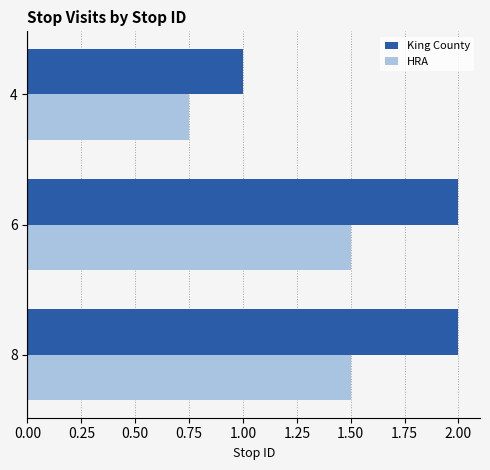

What is the difference between the highest and lowest values at 6?

0.5